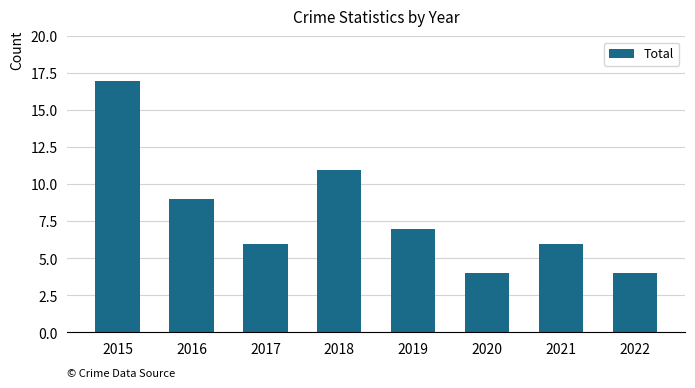

Reading left to right, list all the values displayed in this chart.

17	9	6	11	7	4	6	4